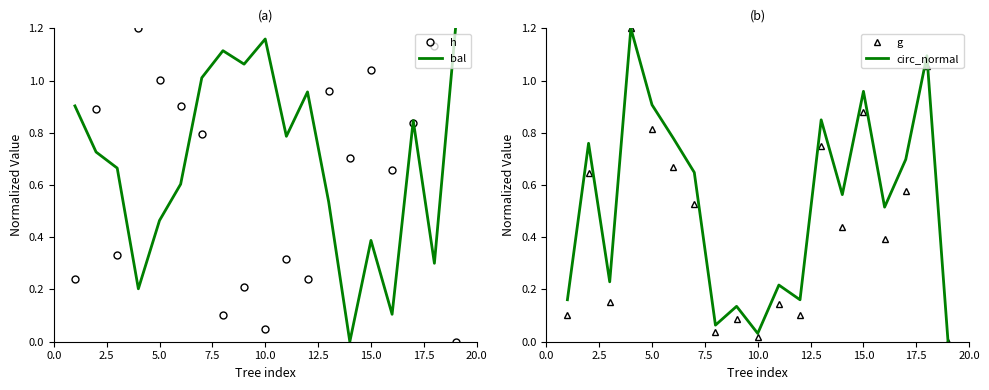

List the series in order of their peak value, highest first.

h, bal, g, circ_normal